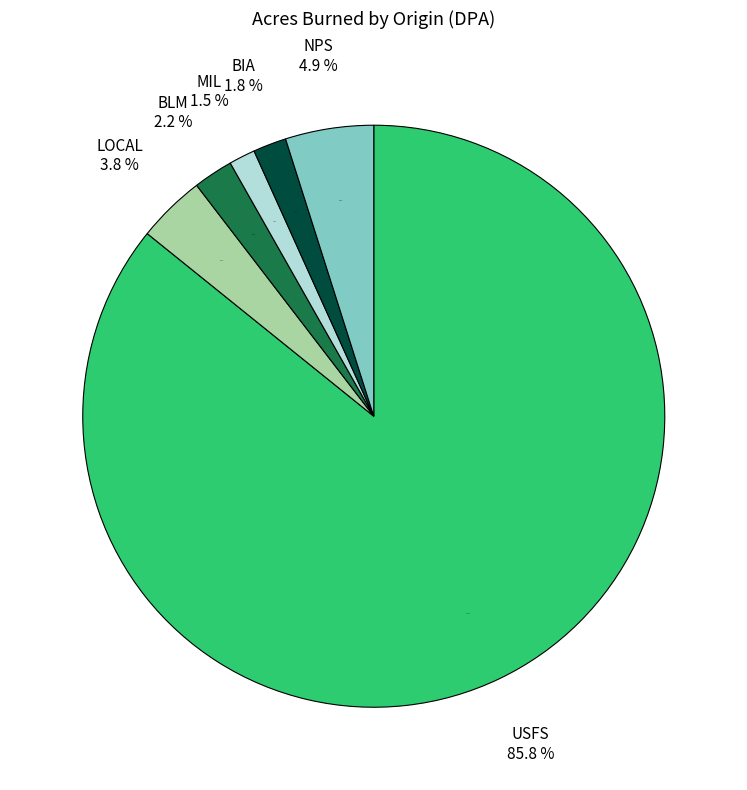

What is the total percentage of BIA and BLM?

4.1%